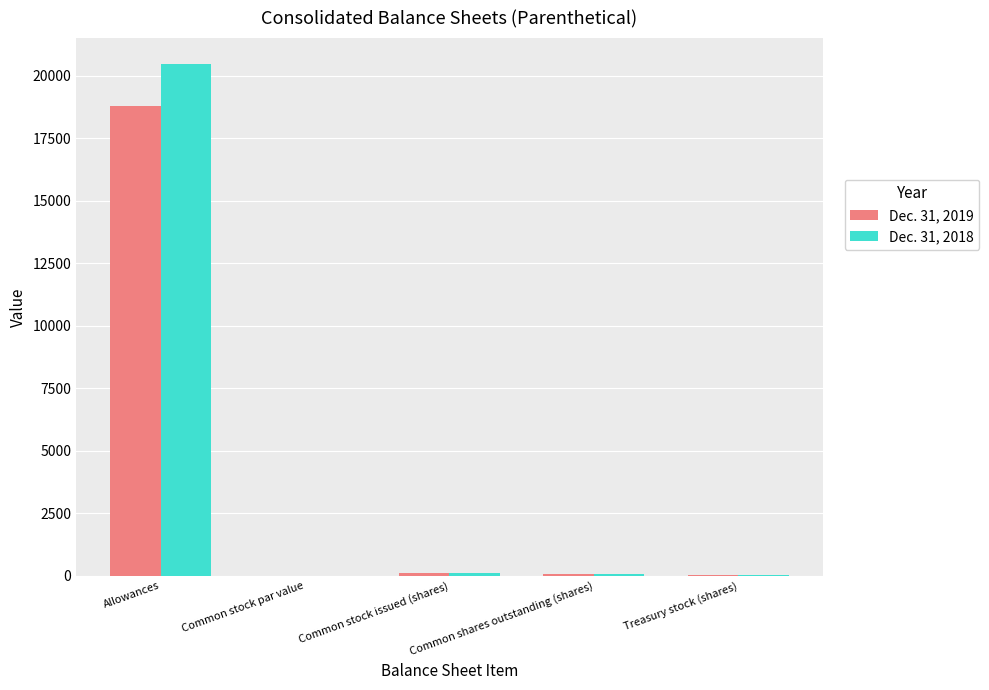

What is the spread (max minus min) of values at Common shares outstanding (shares)?

5.1